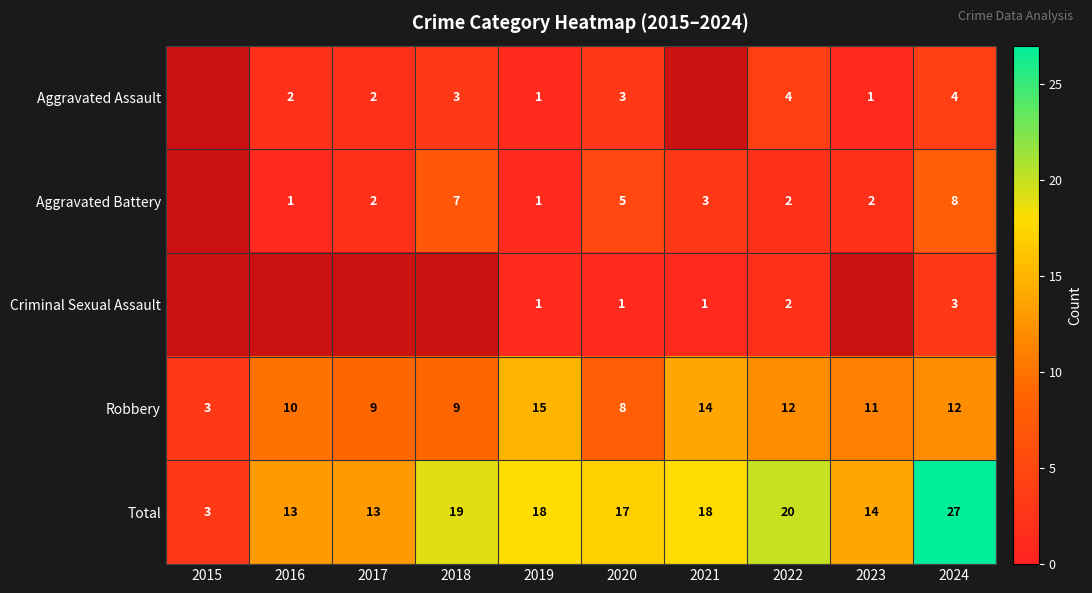

What is the spread (max minus min) of values at 2022?

18